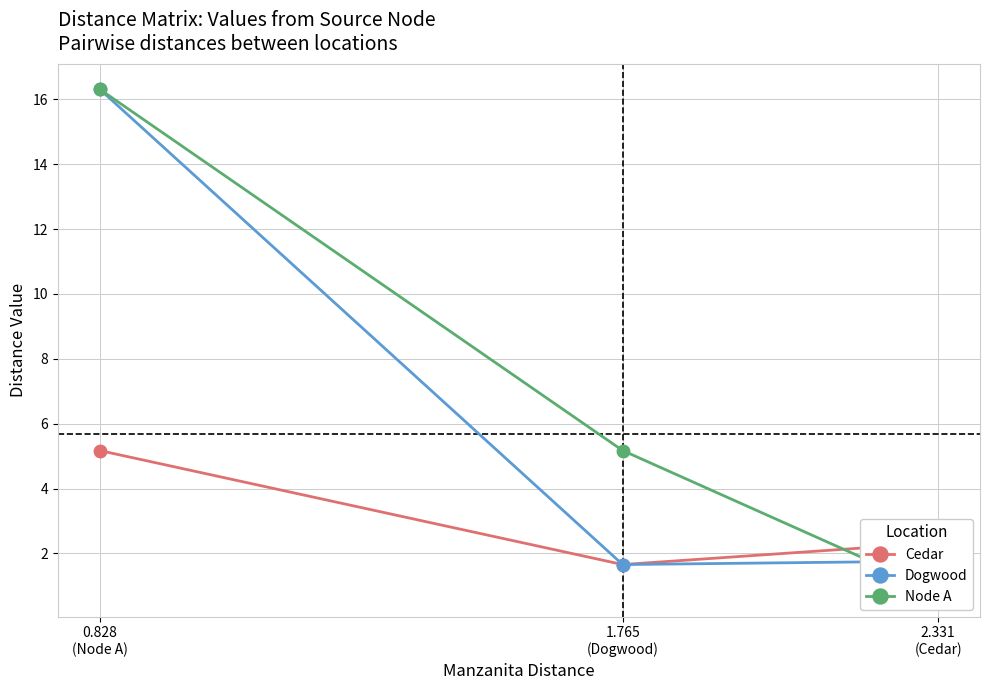

Is this an area chart (filled region under the line)?

No